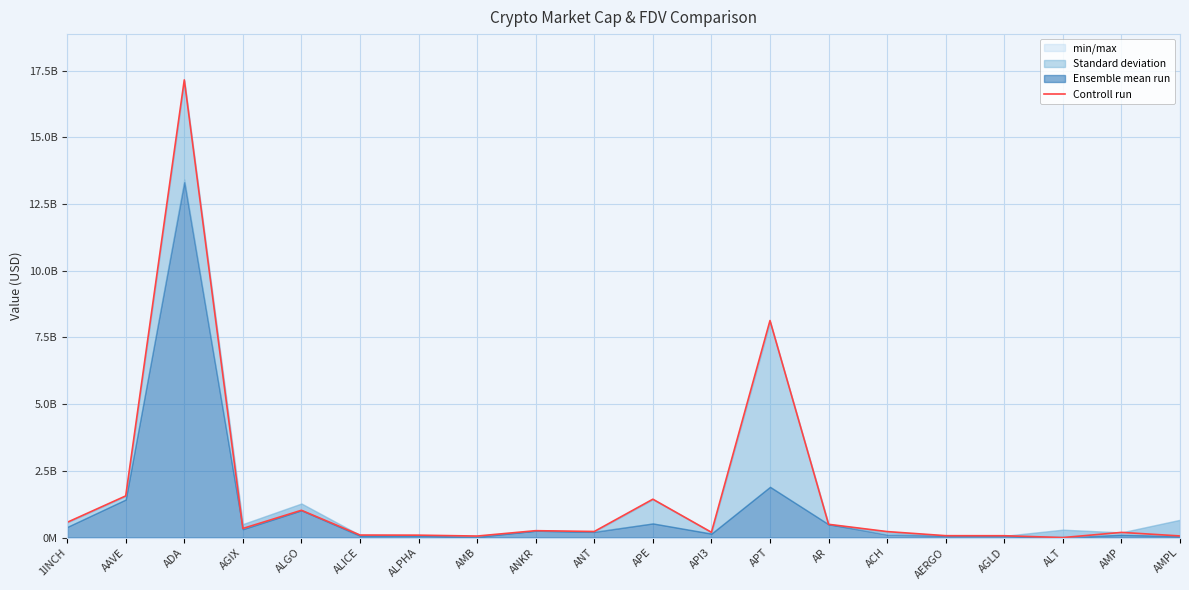

What is the greatest value displayed?

17155652663